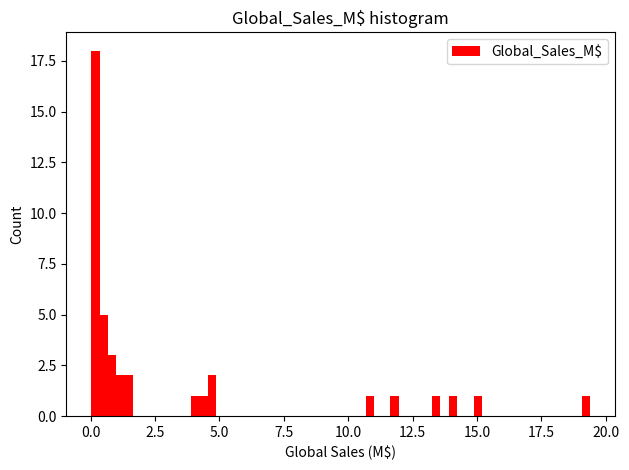

Around what value on the x-axis is the tallest bar? Give the approximate position of its centre, as read against the axis.

0.0